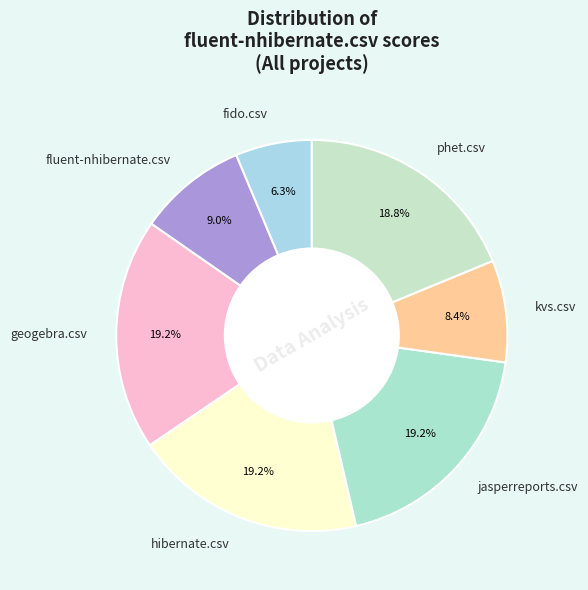

Count the number of slices in the pie.

7